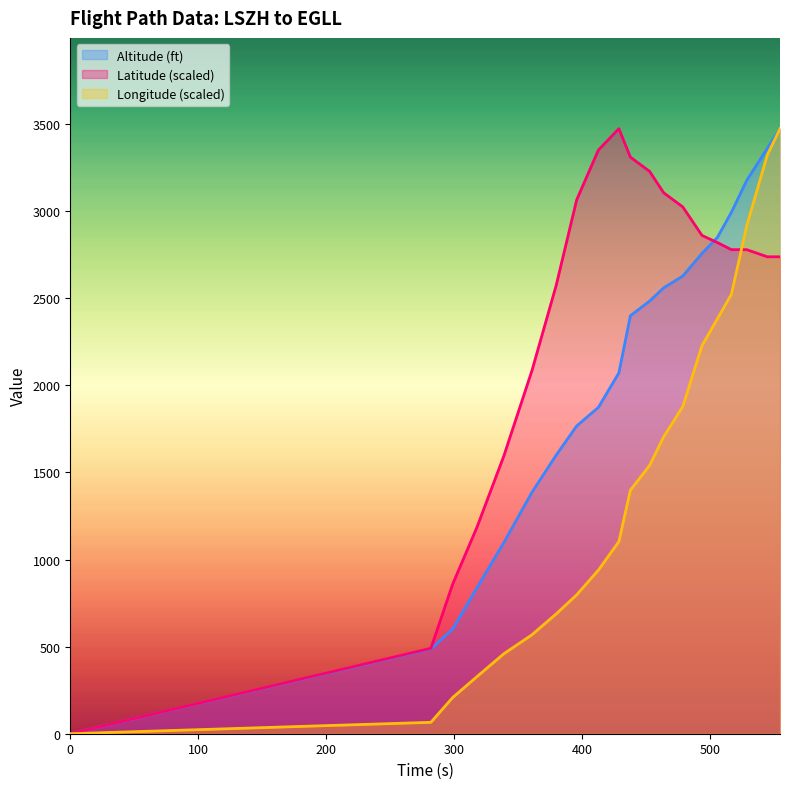

At 545, list the series in order from largest to smallest.

Altitude (ft), Longitude, Latitude